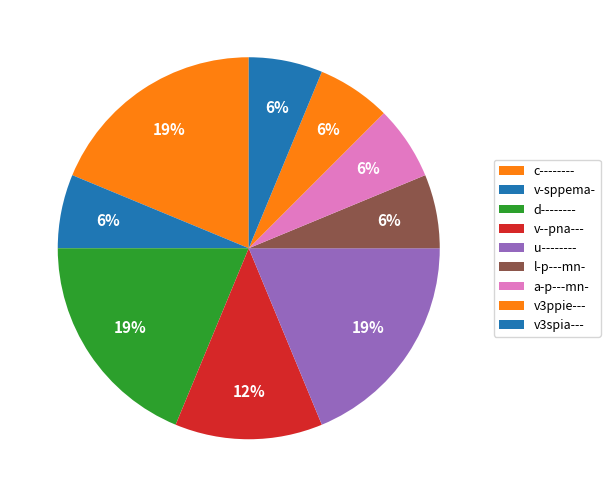

How many segments does this pie chart have?

9